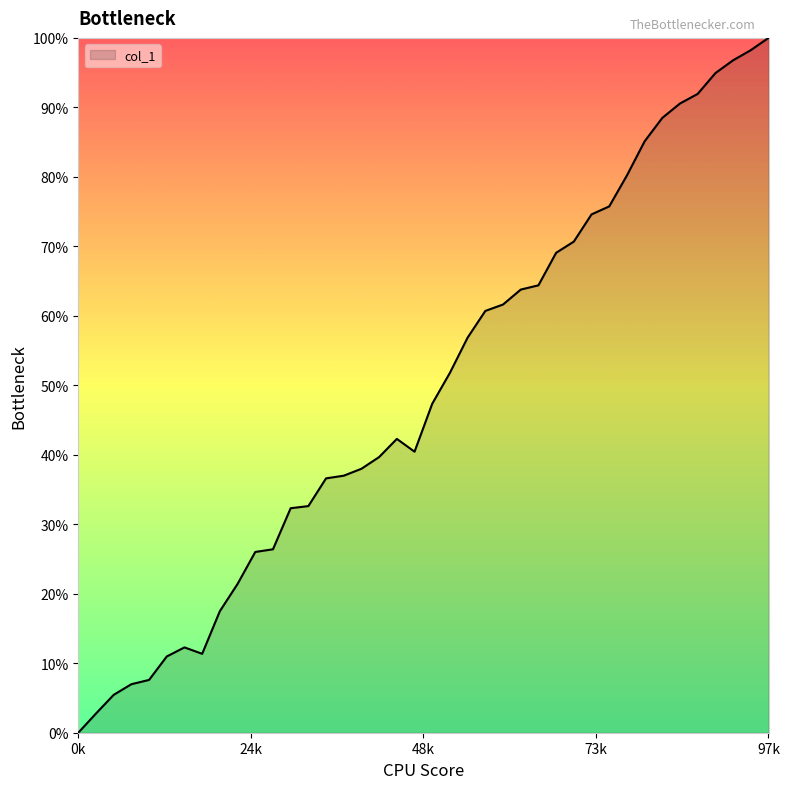

What is the maximum value shown in the chart?

100.0